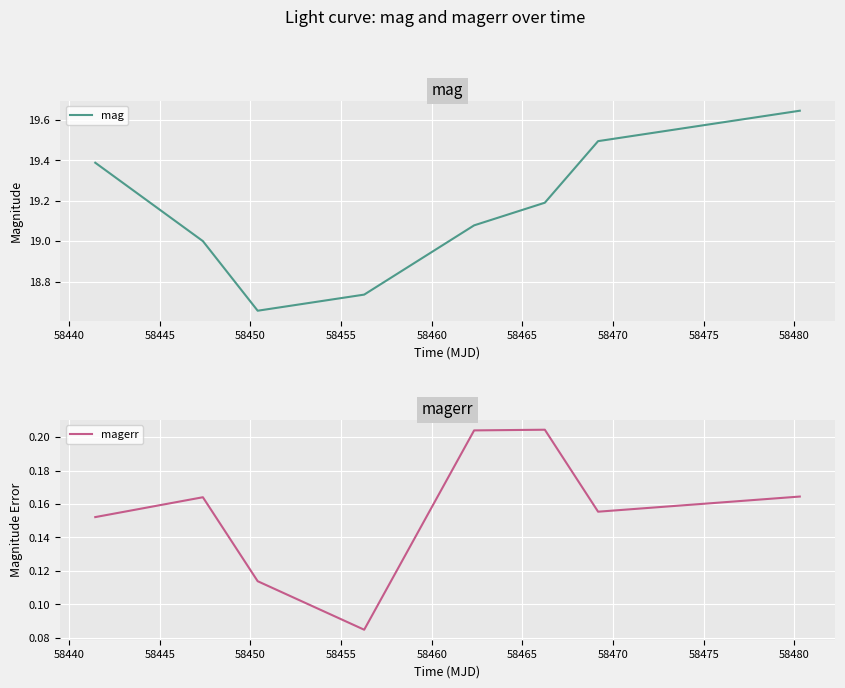

What is the difference between the mag values at 58440 and 58450?

0.3